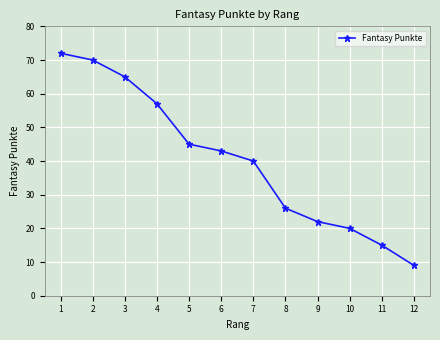

What is the approximate value at 2?

70